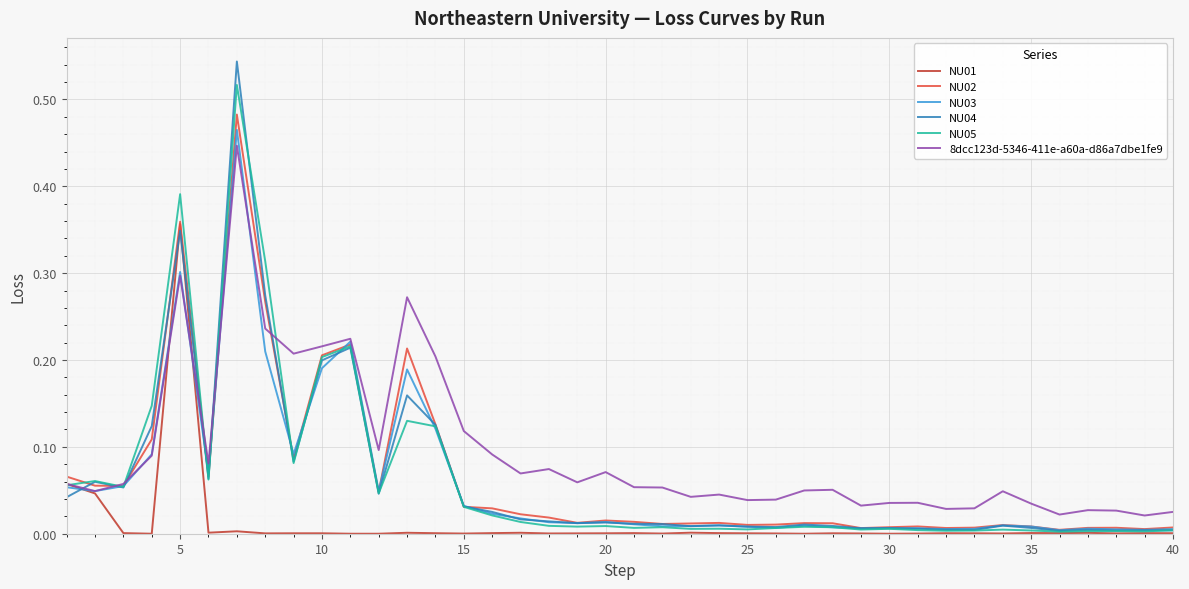

How many series are shown in this chart?

6